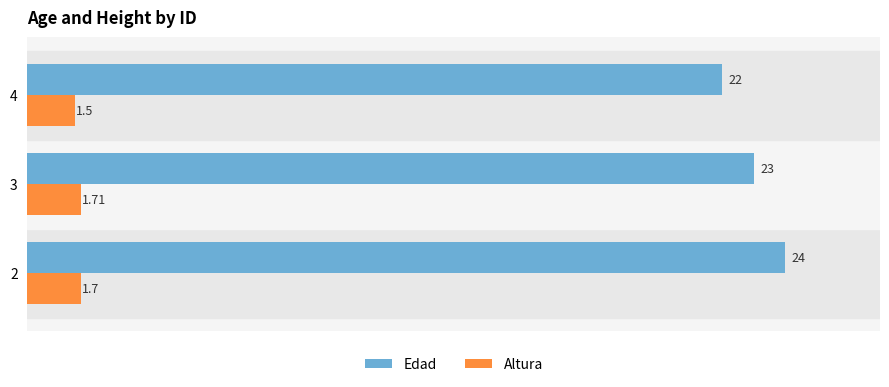

Which series has the largest total across all categories?

Edad